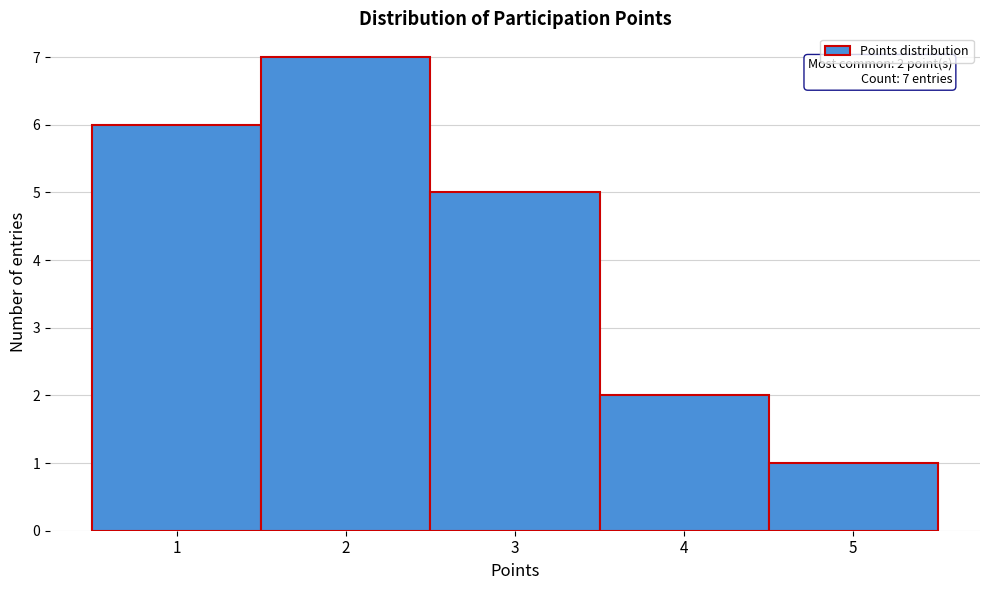

Over which range of the x-axis is the bar tallest?

1.5 to 2.5